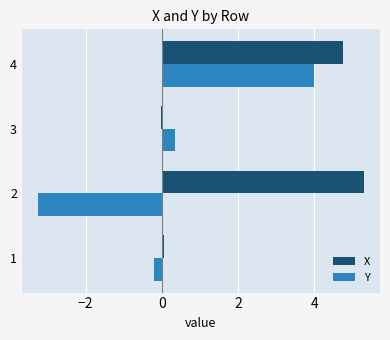

The X series shows -0.0 at 3. True or false?

True